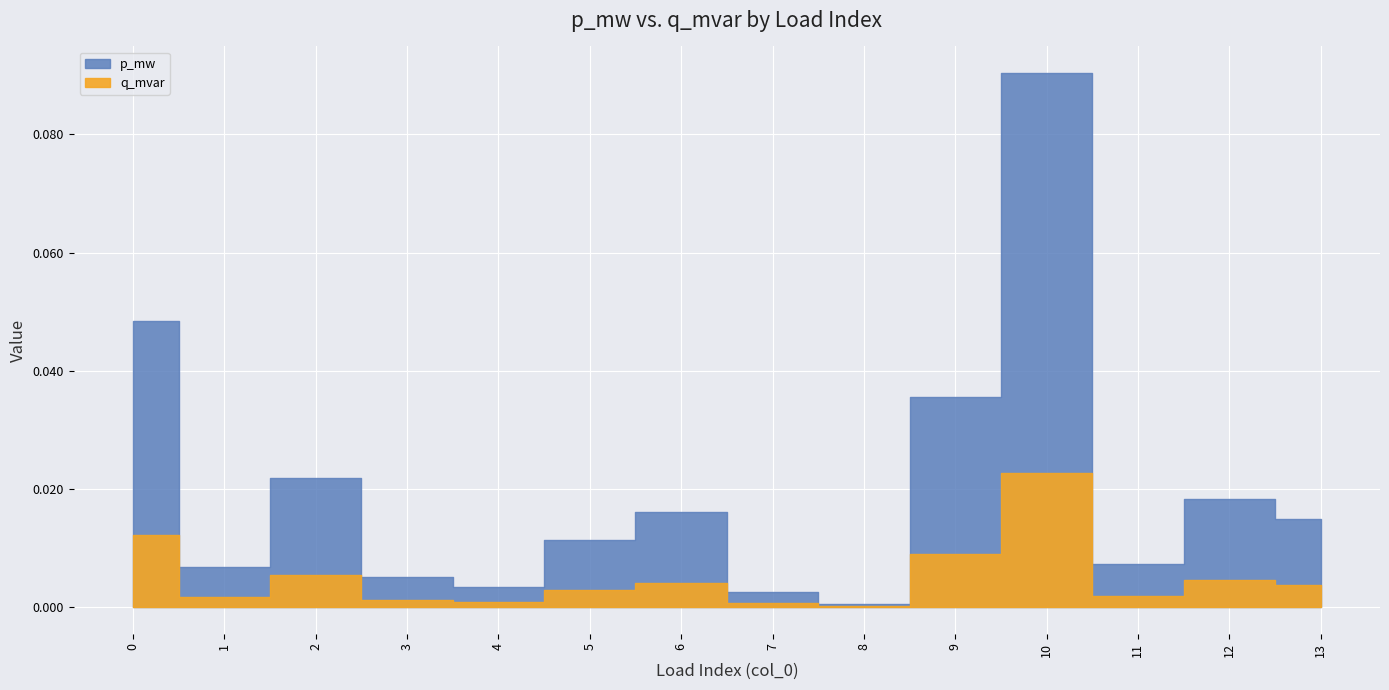

Which series changed the most between 8 and 13?

p_mw